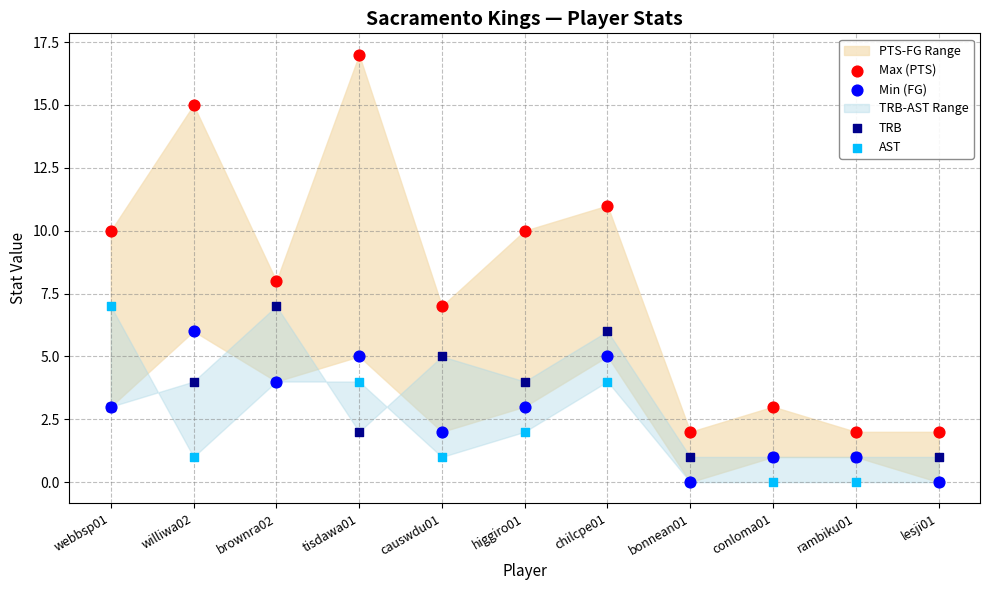

Which series reaches the maximum Y coordinate?

Max (PTS)